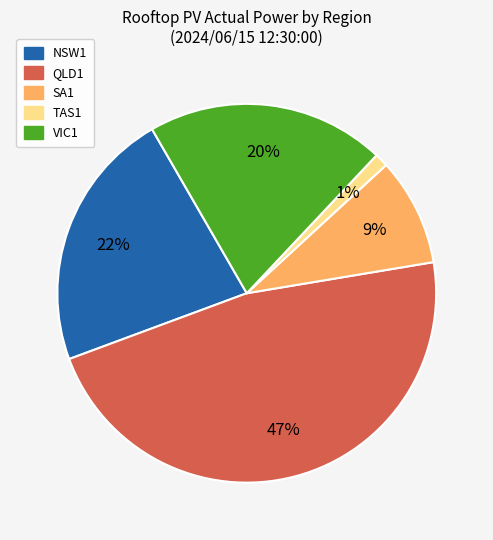

Count the number of slices in the pie.

5